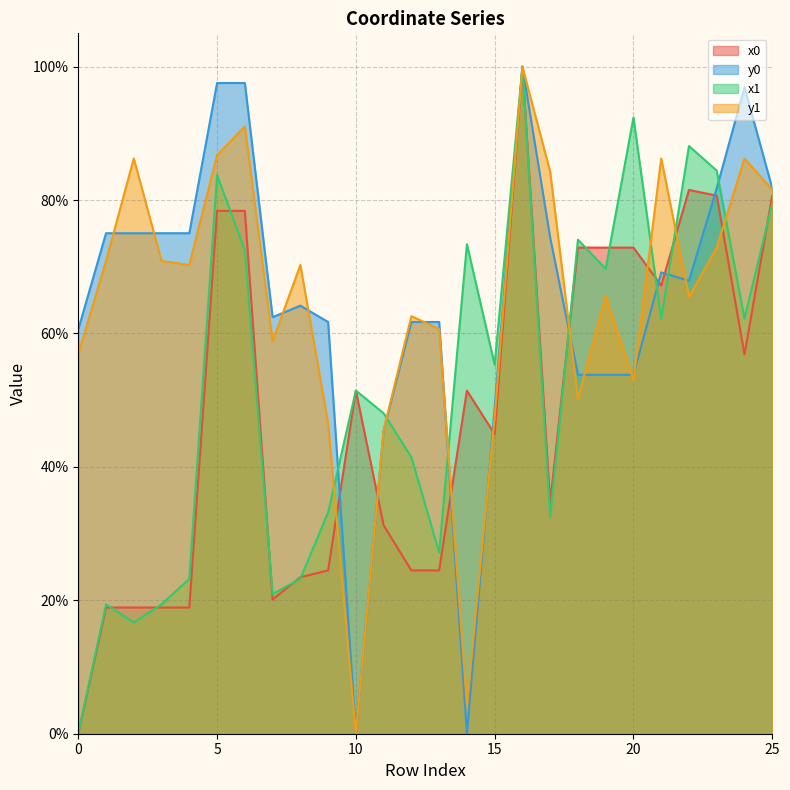

At 7, list the series in order from largest to smallest.

y0, y1, x1, x0